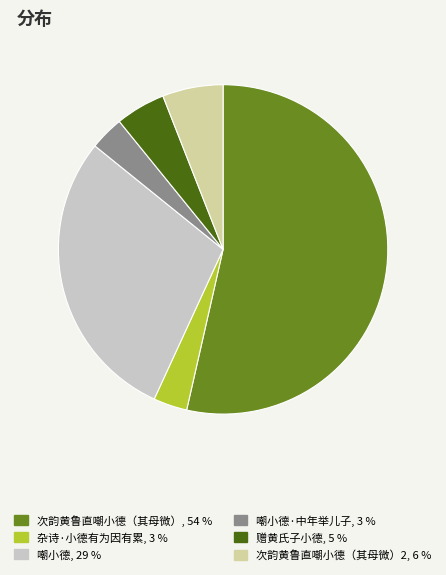

Does any single category account for the majority?

Yes